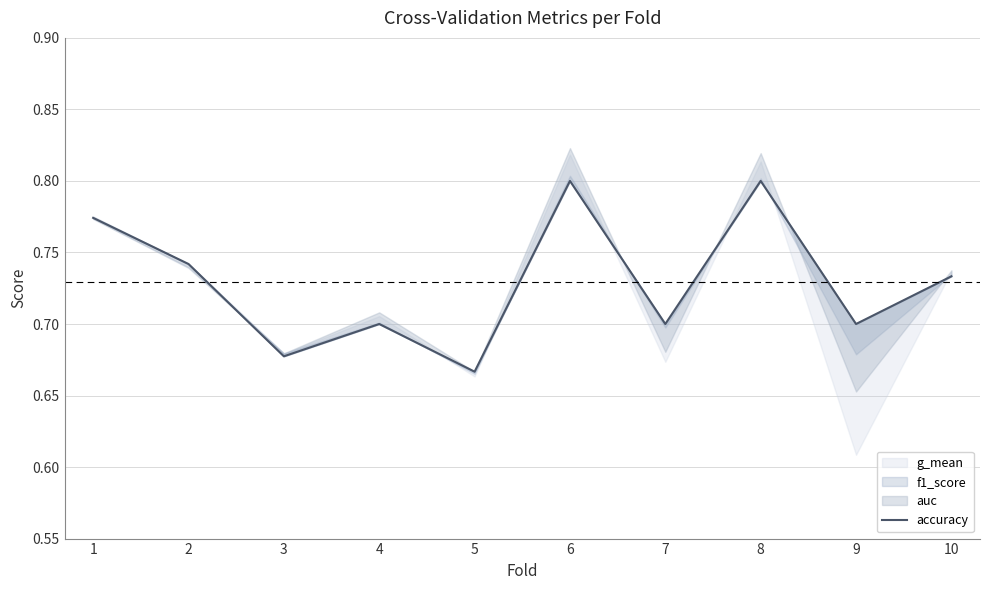

Rank the categories by value from lowest to highest.

5, 3, 4, 7, 9, 10, 2, 1, 6, 8